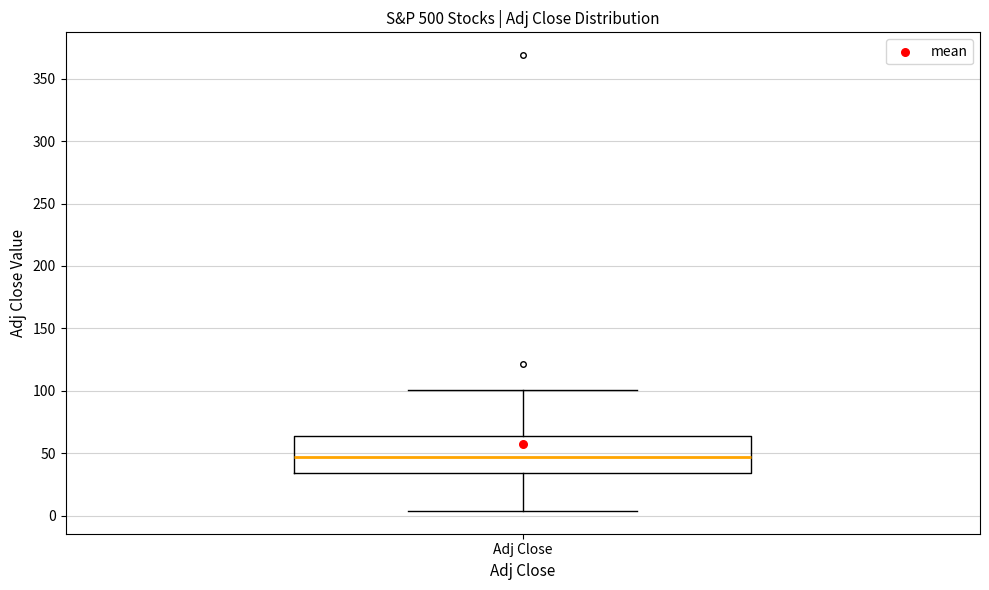

Transcribe this box plot: give where the median line is, the range the box spans, and where the two whiskers end, as read against the y-axis. The values are not printed on the chart, so give them approximately, as read against the axis.

median 45, box 35 to 65, whiskers 5 to 100